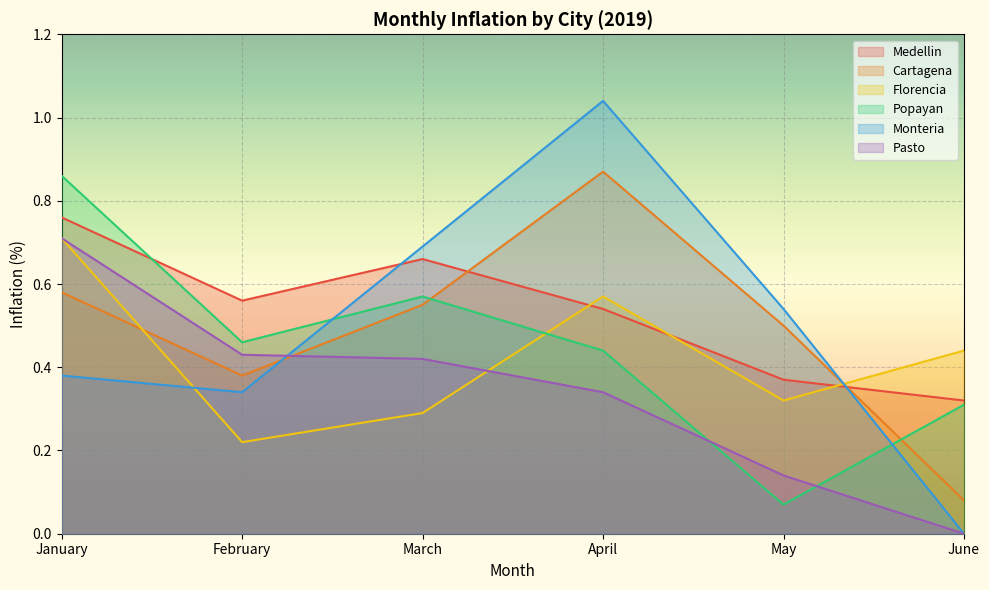

Where is Monteria nearest to the value 0?

June